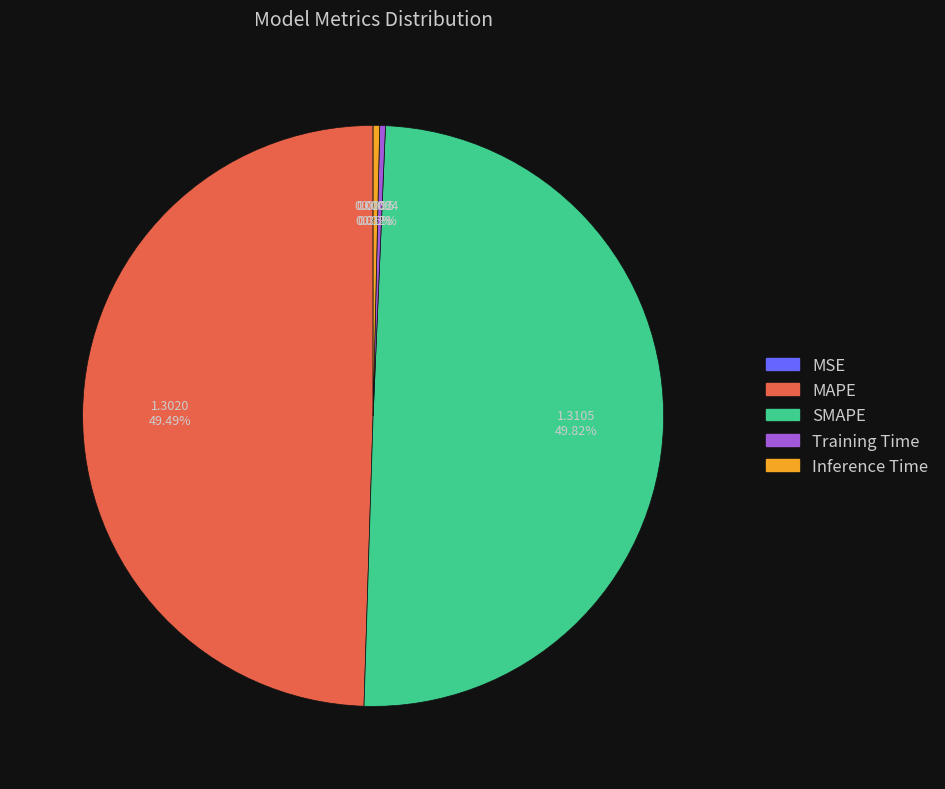

Does Inference Time represent more than half of the total?

No